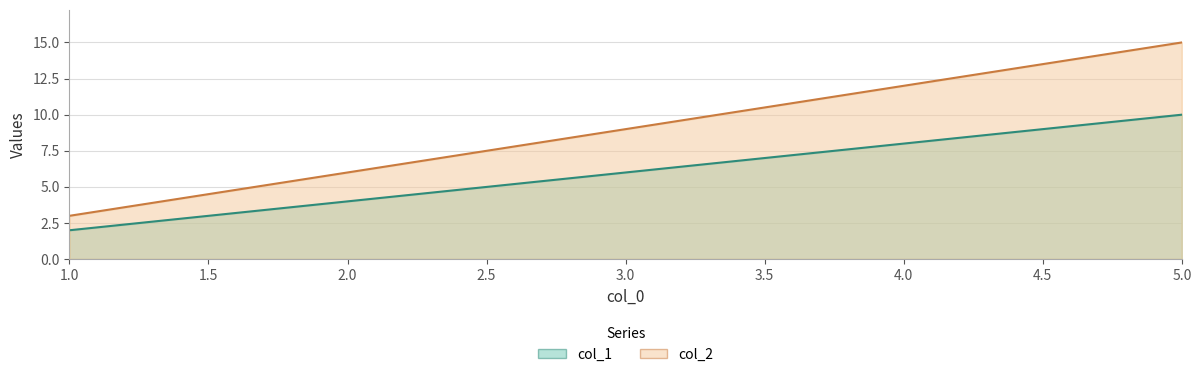

True or false: col_1 and col_2 cross at least once.

False